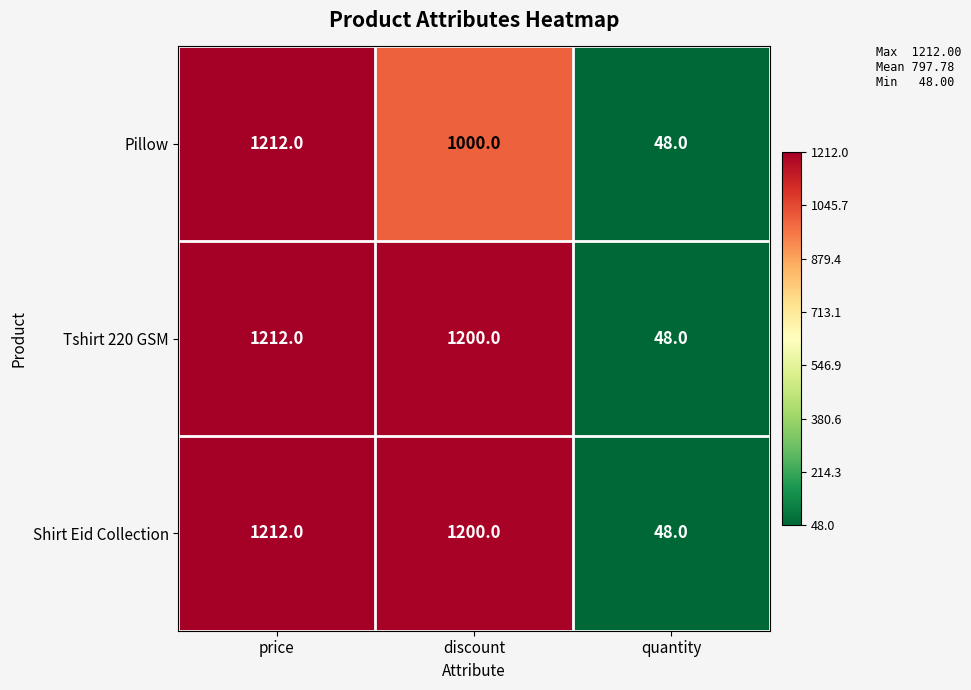

Reading left to right, list all the values displayed in this chart.

Pillow: price=1212	discount=1000	quantity=48
Tshirt 220 GSM: price=1212	discount=1200	quantity=48
Shirt Eid Collection: price=1212	discount=1200	quantity=48